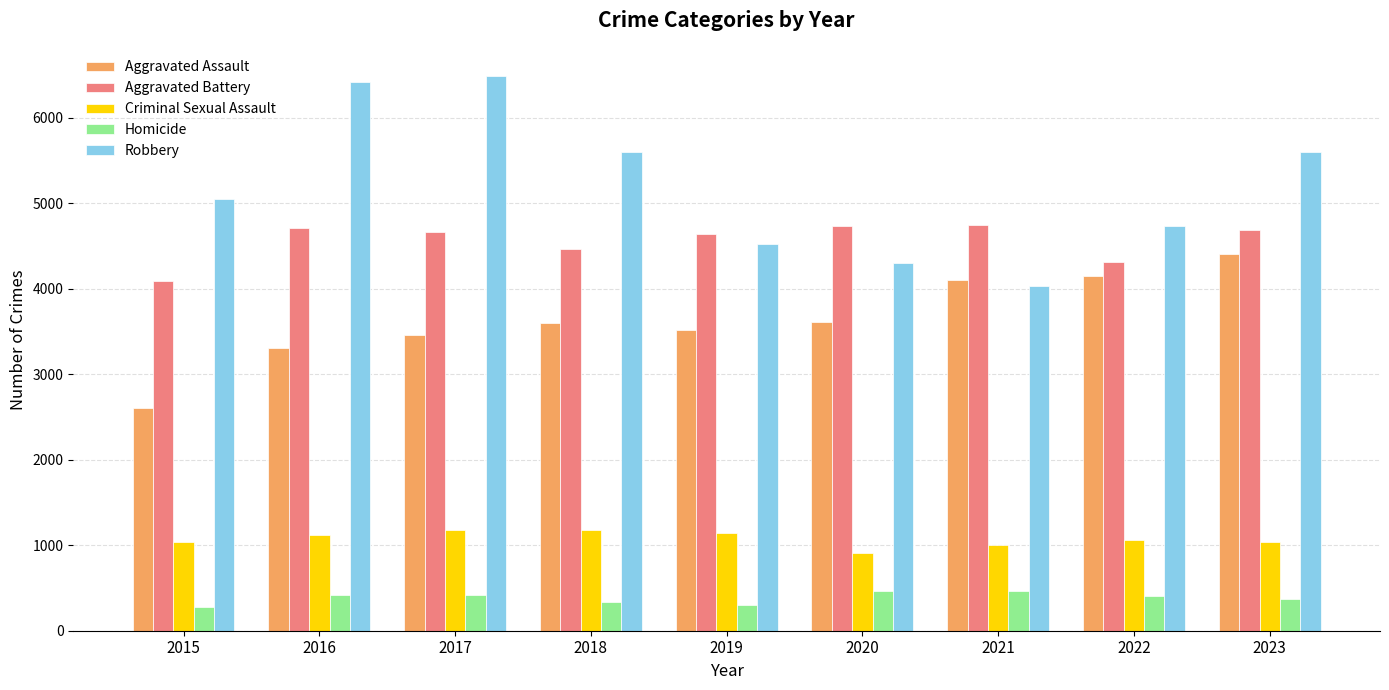

At 2020, list the series in order from largest to smallest.

Aggravated Battery, Robbery, Aggravated Assault, Criminal Sexual Assault, Homicide